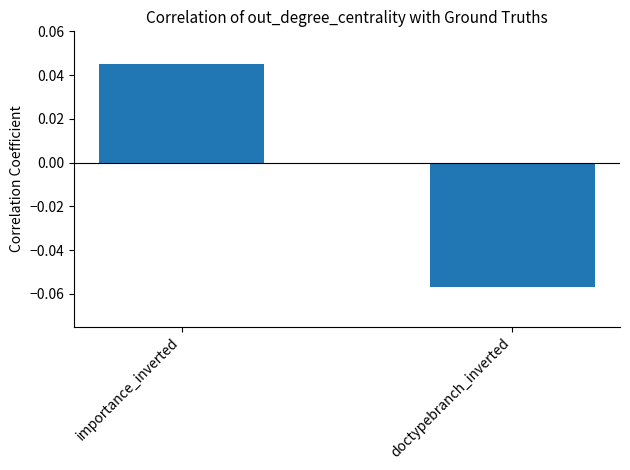

How many bars are there in total?

2